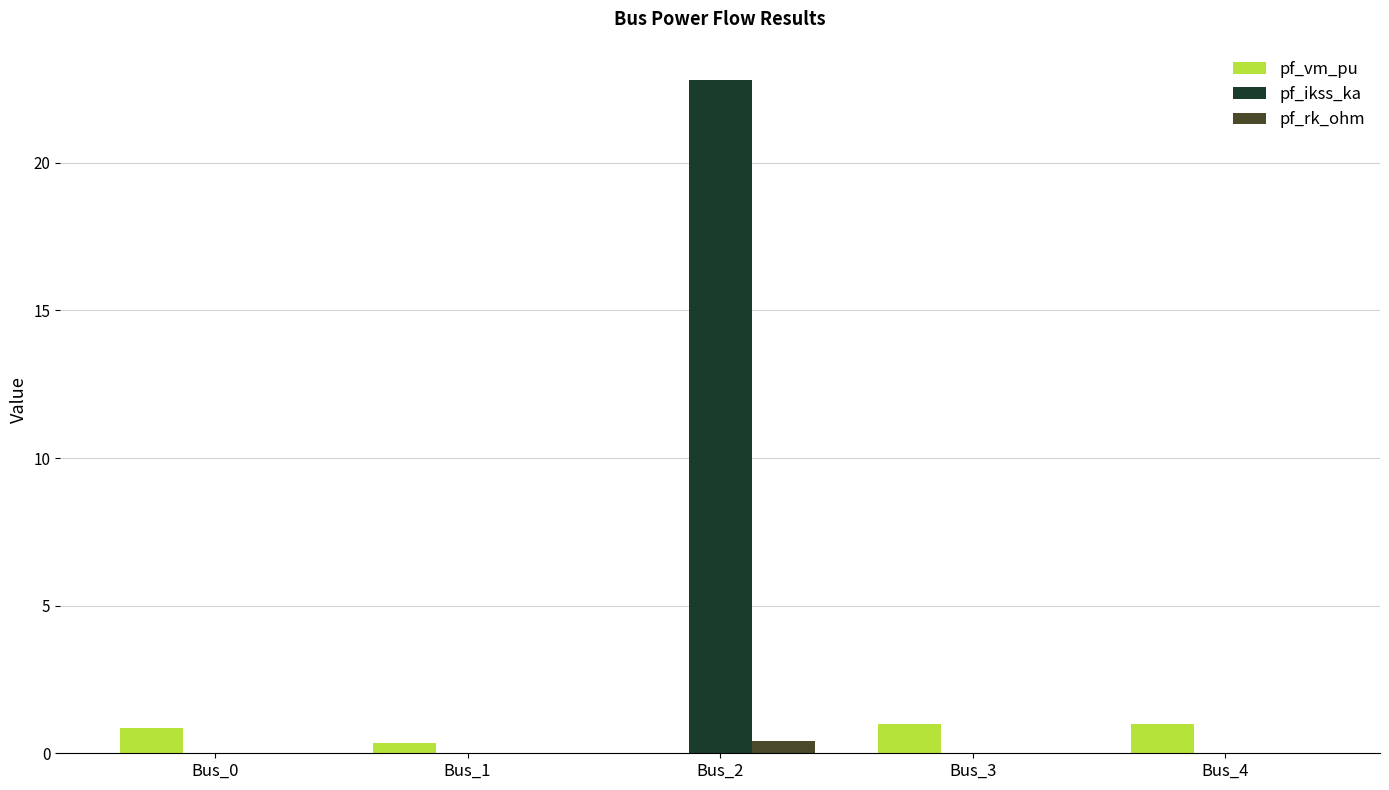

Reading left to right, list all the values displayed in this chart.

pf_vm_pu: 0.9	0.4	0.0	1.0	1.0
pf_ikss_ka: 0.0	0.0	22.8	0.0	0.0
pf_rk_ohm: 0.0	0.0	0.4	0.0	0.0